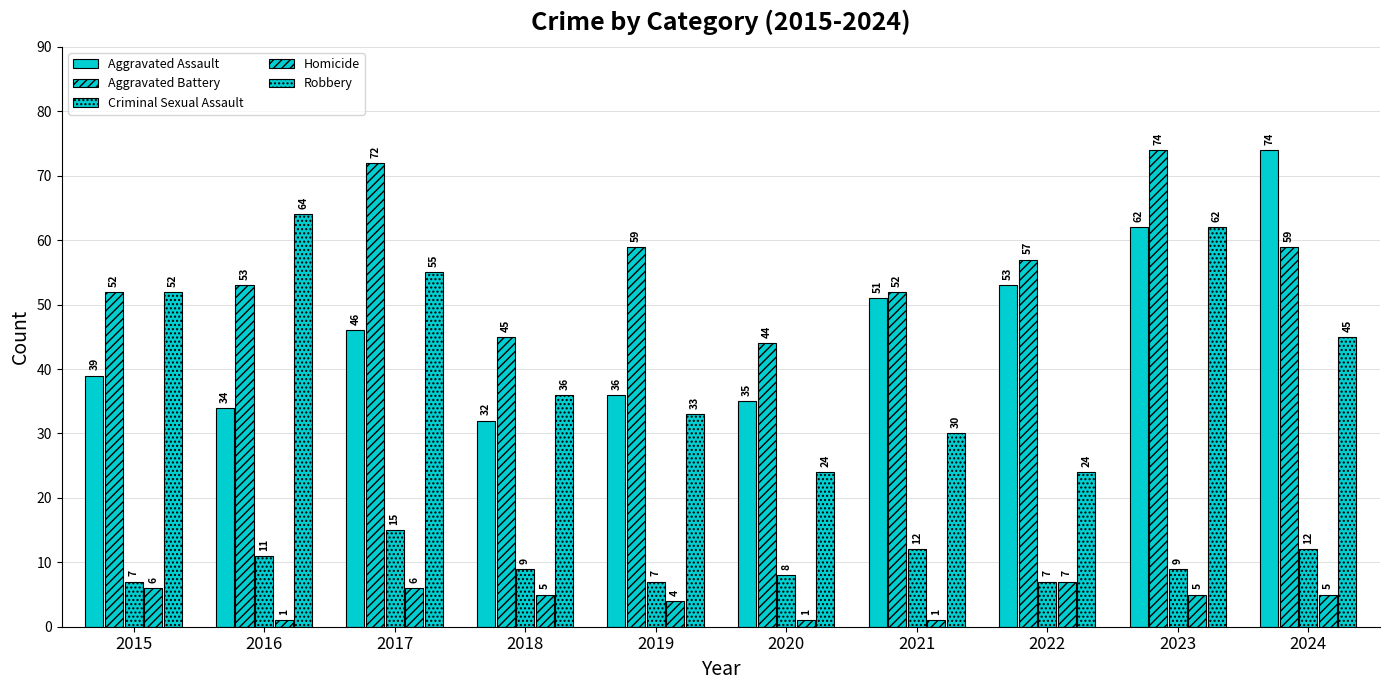

Which series has the largest range (max minus min)?

Aggravated Assault